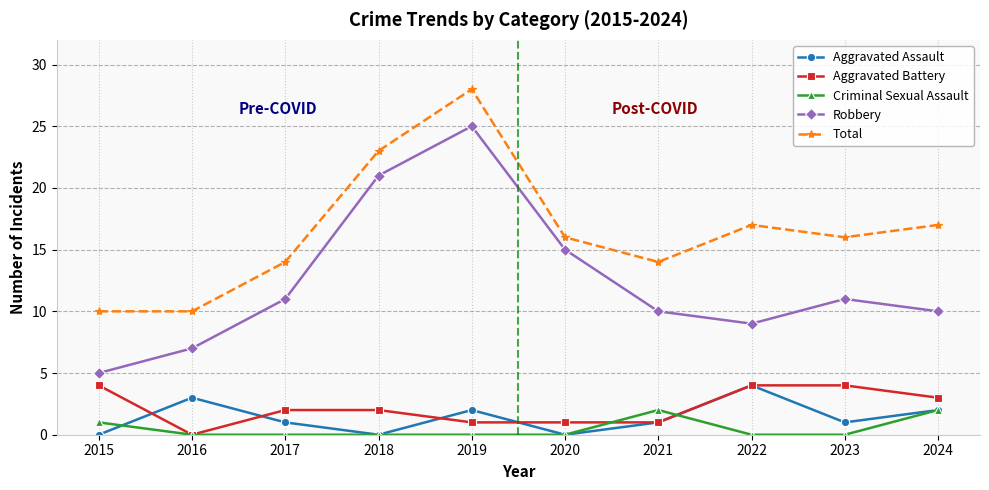

True or false: Criminal Sexual Assault has a value of -1 at 2023.

False